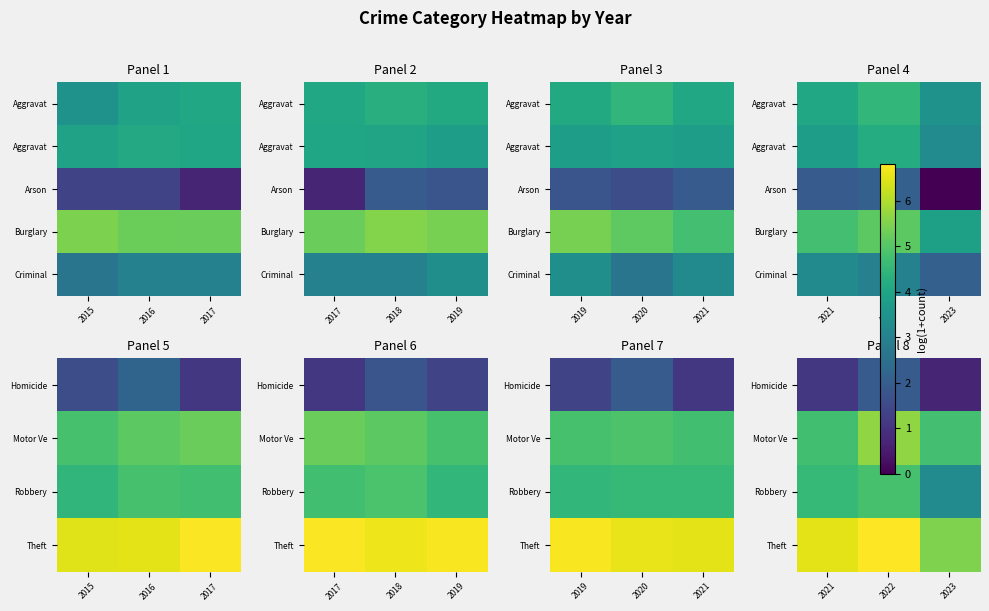

The Criminal series shows 3.2 at 2021. True or false?

True